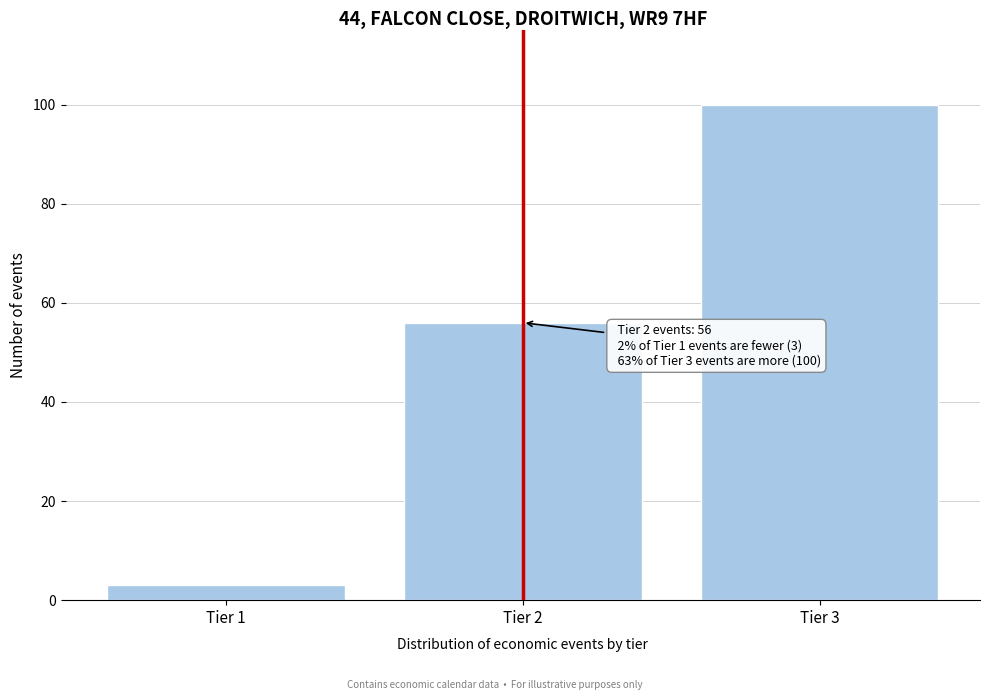

Reading right to left, list all the values displayed in this chart.

100	56	3